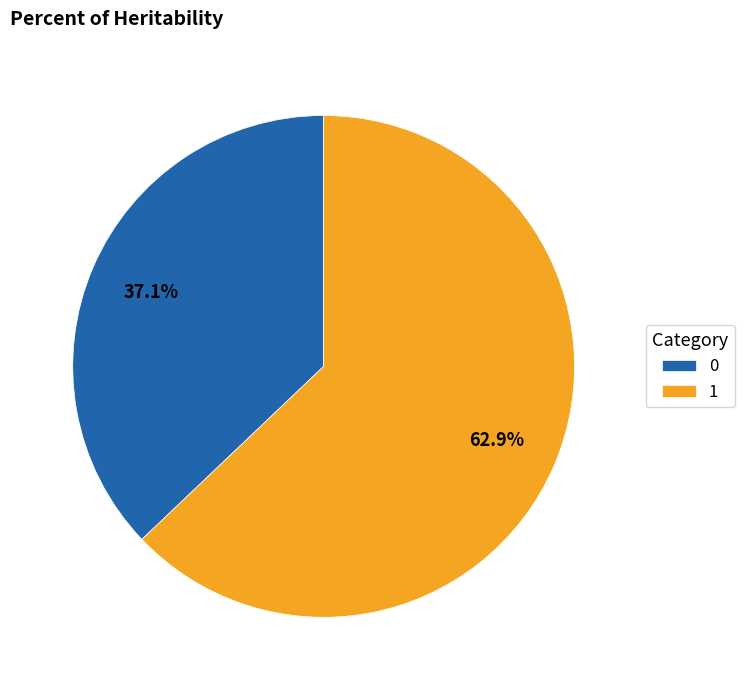

True or false: 1 accounts for 23% of the total.

False